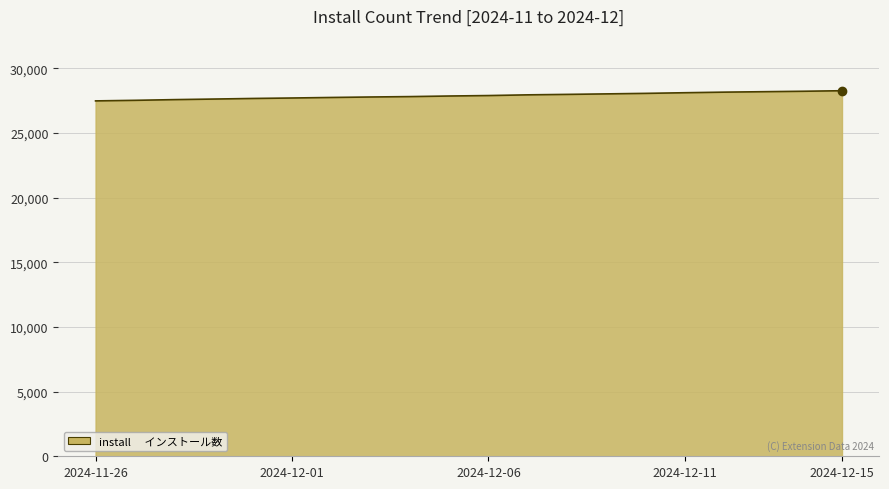

What is the greatest value displayed?

28277